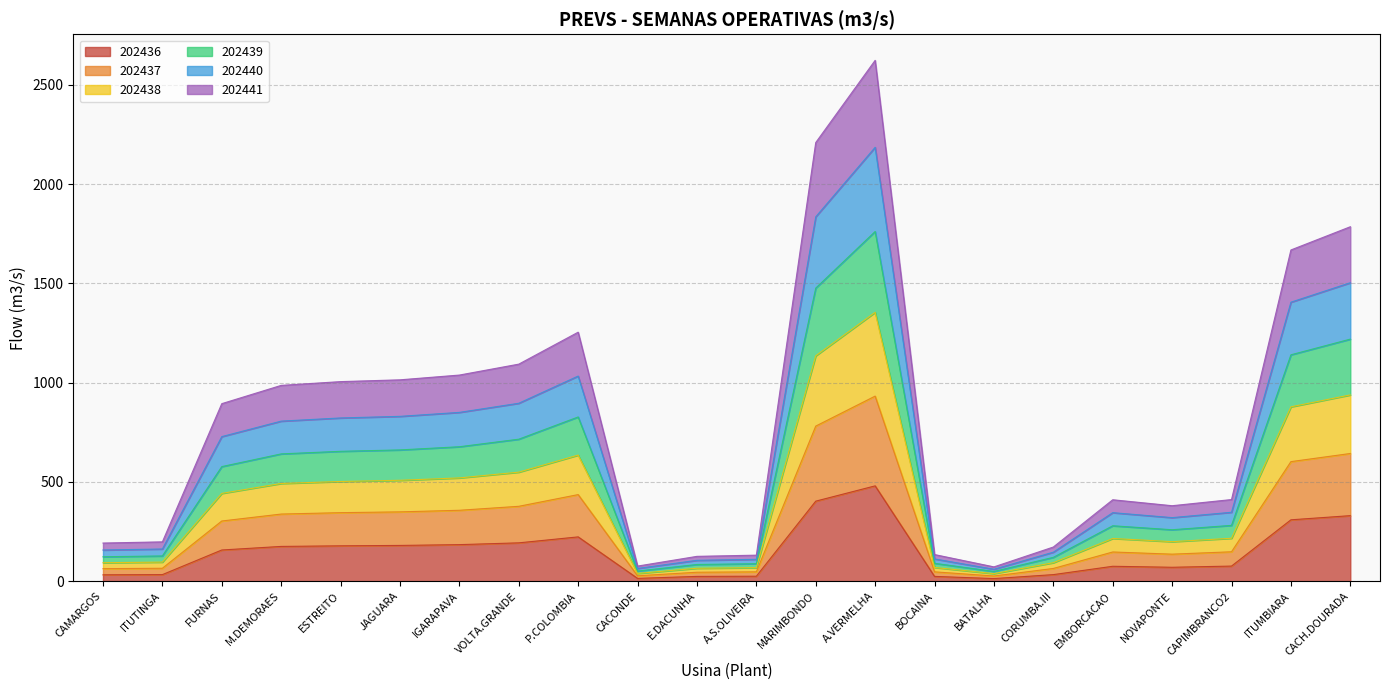

Between MARIMBONDO and CAMARGOS, which is larger?

MARIMBONDO